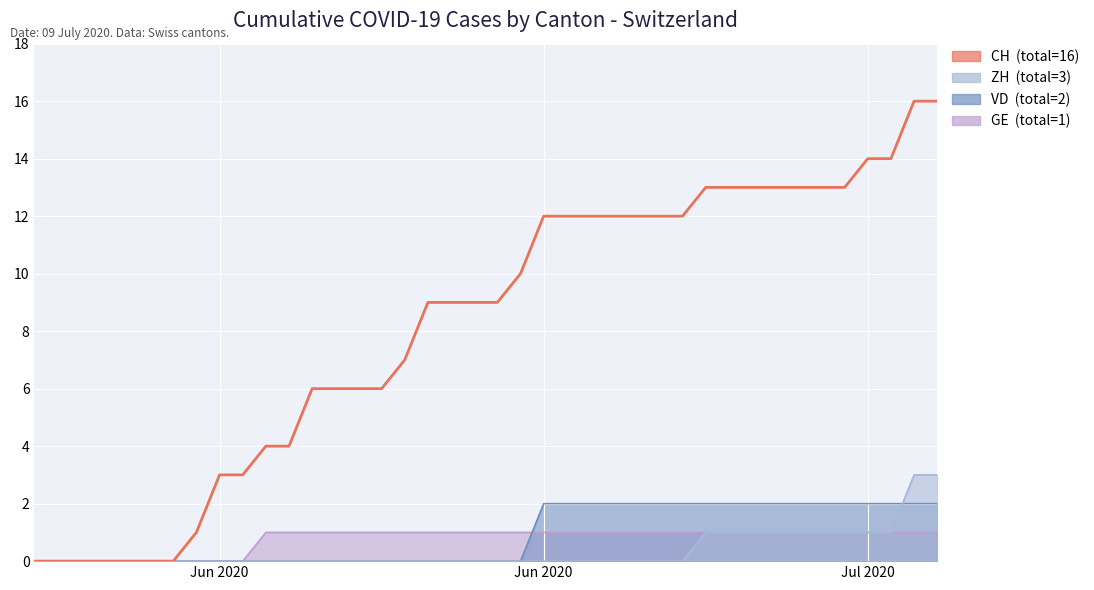

What is the greatest value displayed?

16